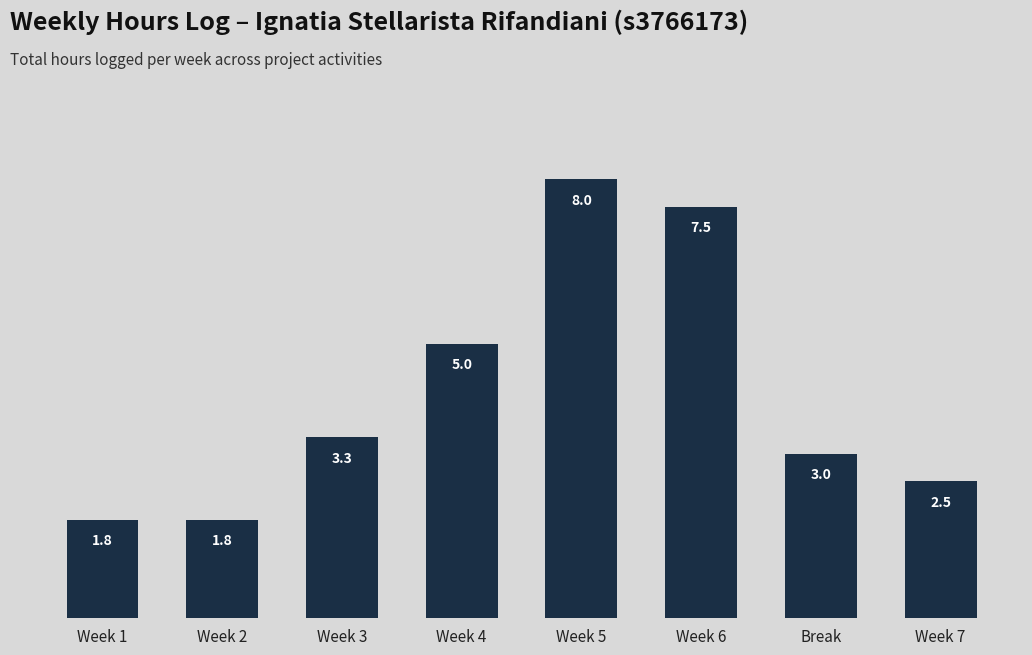

What is the minimum value shown in the chart?

1.8